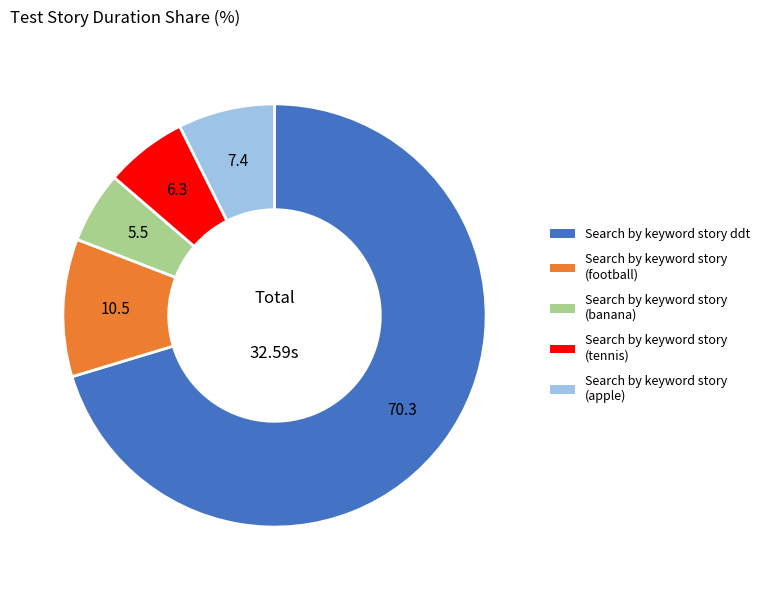

Combined, do Search by keyword story ddt and Search by keyword story (football) account for over 50%?

Yes